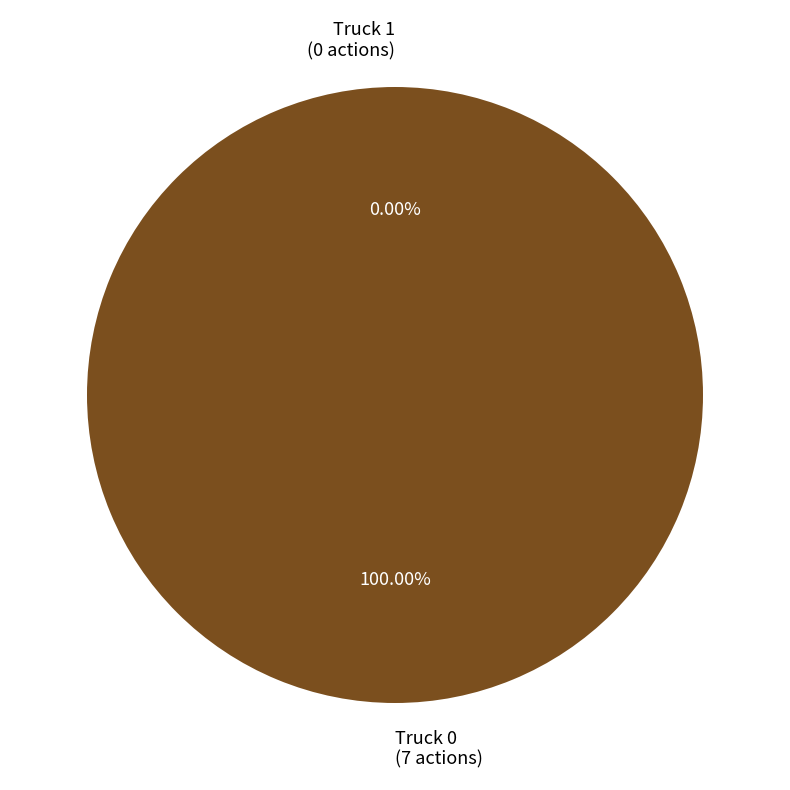

The Truck 1 slice represents 0% of the pie. True or false?

True